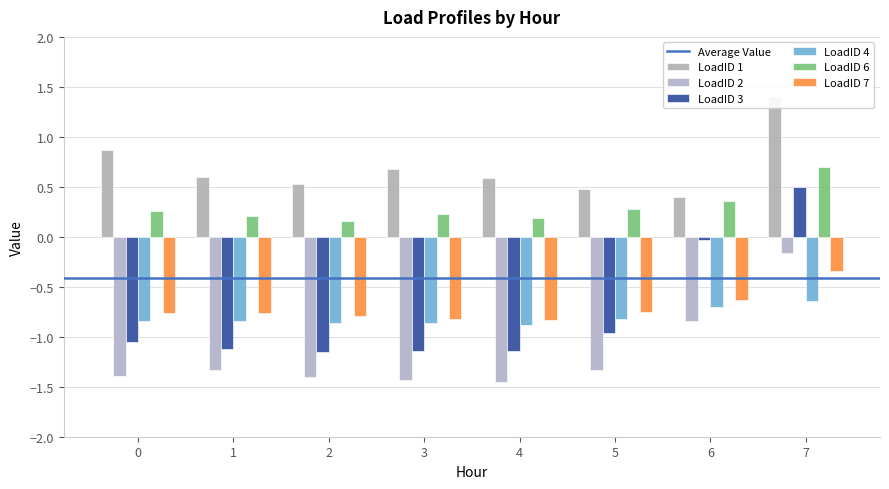

Reading right to left, transcribe all the data shown in this chart.

LoadID 1: 1.4	0.4	0.5	0.6	0.7	0.5	0.6	0.9
LoadID 2: -0.2	-0.8	-1.3	-1.4	-1.4	-1.4	-1.3	-1.4
LoadID 3: 0.5	-0.0	-1.0	-1.1	-1.1	-1.2	-1.1	-1.1
LoadID 4: -0.6	-0.7	-0.8	-0.9	-0.9	-0.9	-0.8	-0.8
LoadID 6: 0.7	0.4	0.3	0.2	0.2	0.2	0.2	0.3
LoadID 7: -0.3	-0.6	-0.8	-0.8	-0.8	-0.8	-0.8	-0.8